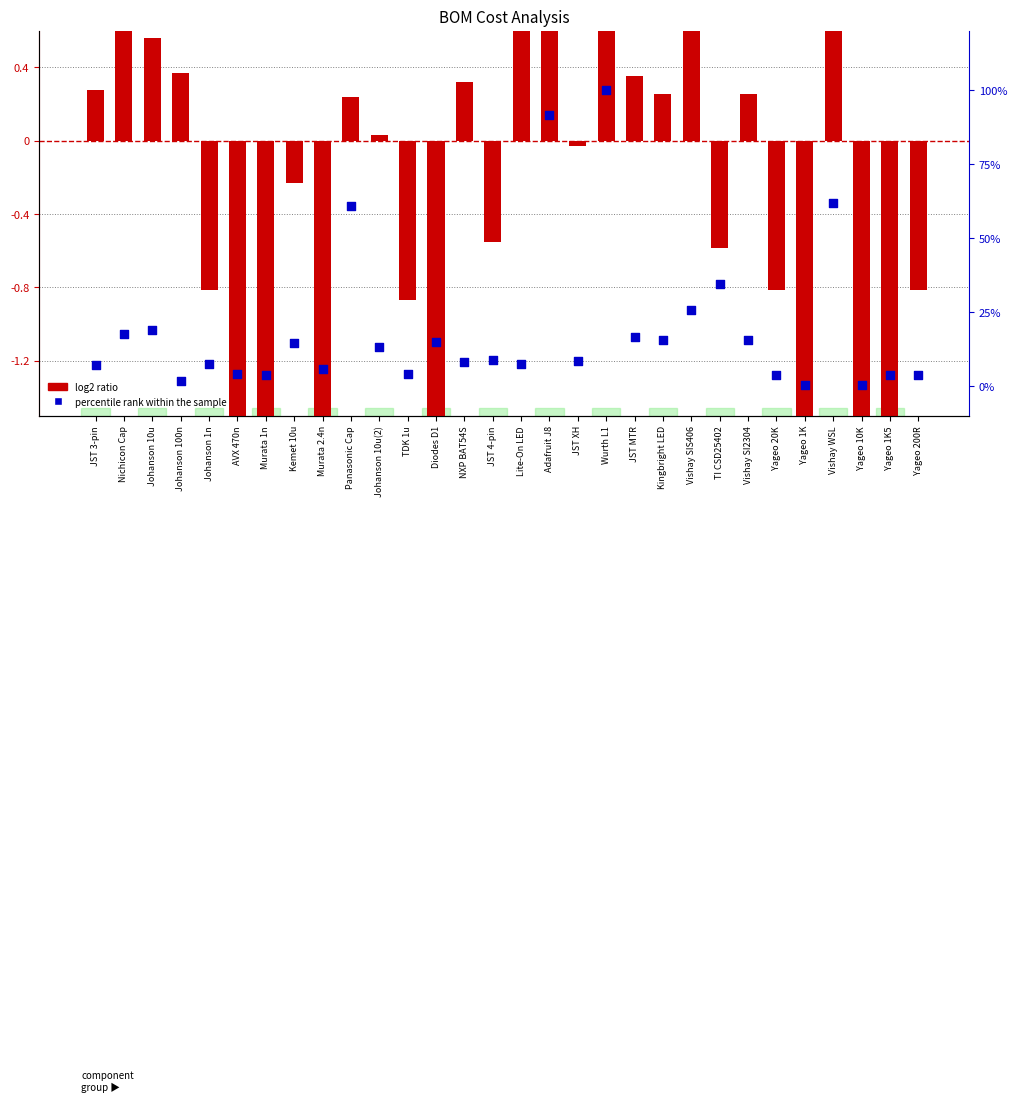

At how many categories does at least one series exceed 68?

2